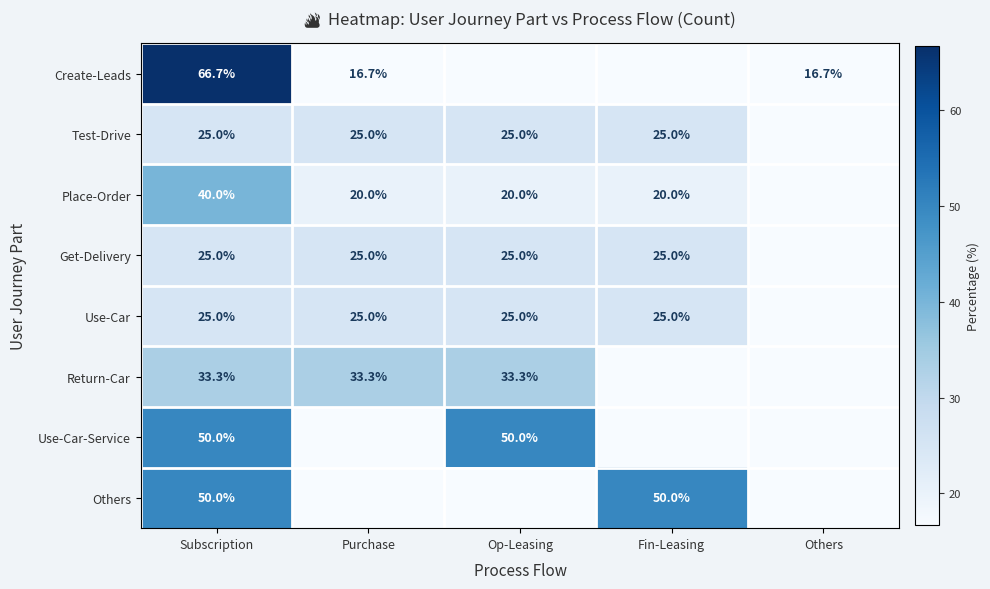

What is the spread (max minus min) of values at Subscription?

41.7